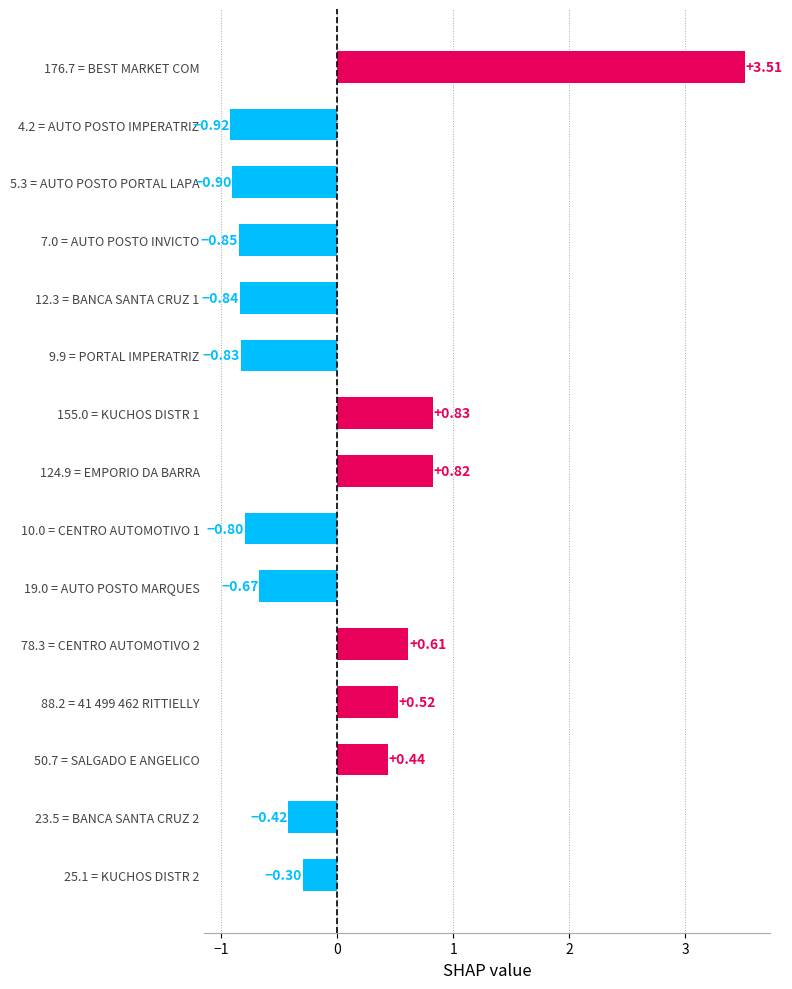

Between 19.0 = AUTO POSTO MARQUES and 25.1 = KUCHOS DISTR 2, which is larger?

25.1 = KUCHOS DISTR 2